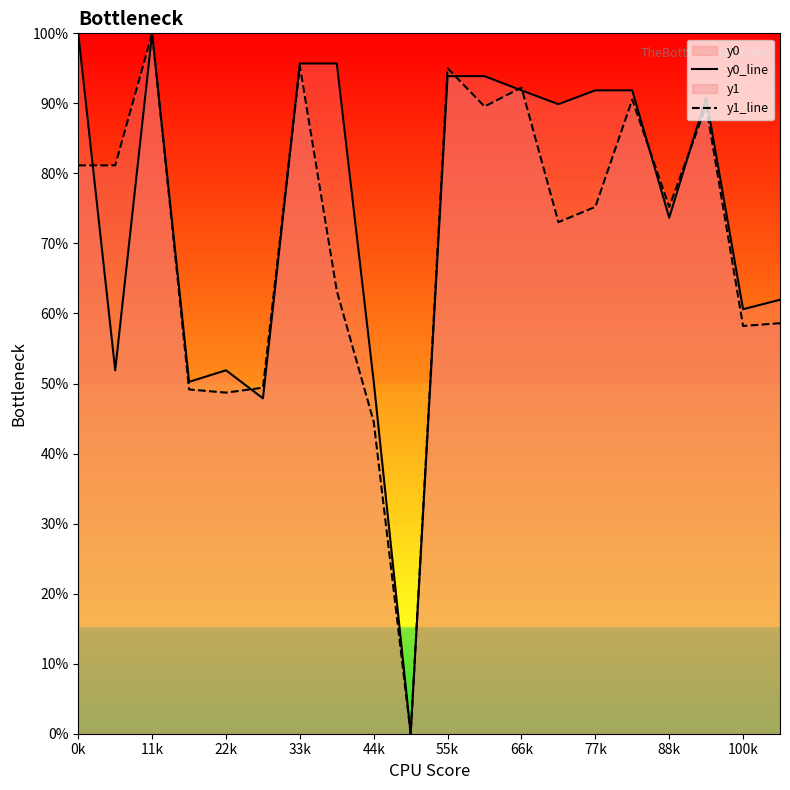

Which has a higher value, 17 or 11?

11